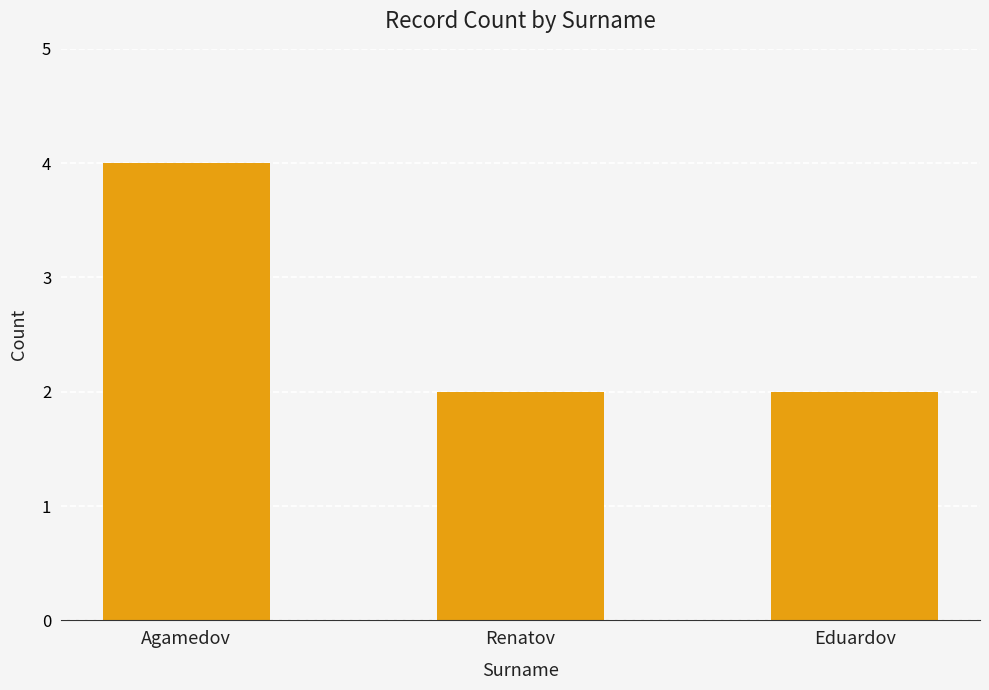

Does the chart contain stacked bars?

No